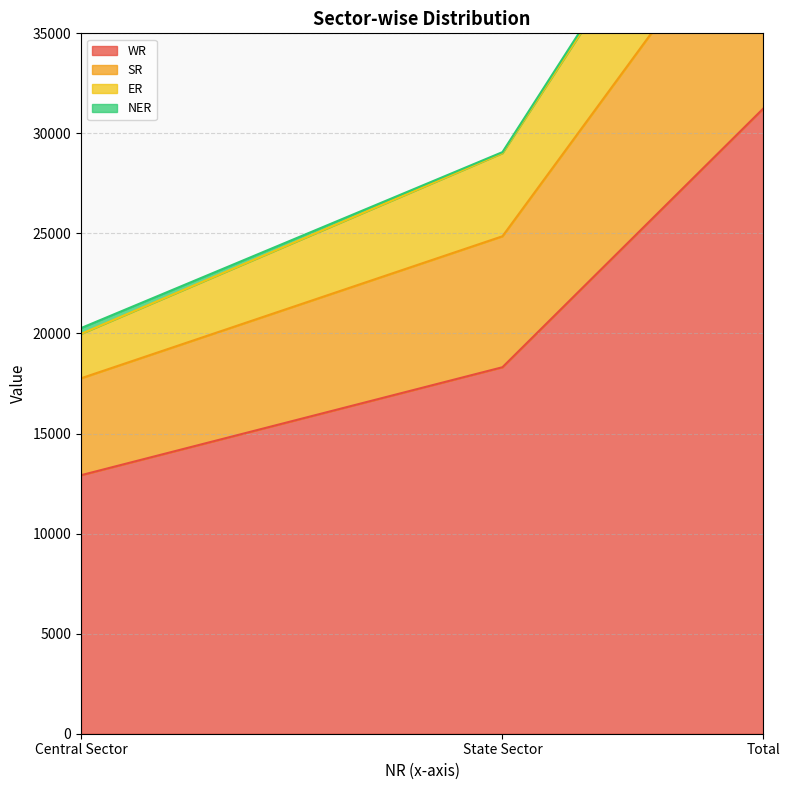

What is the difference between the ER values at Central Sector and Total?

29014